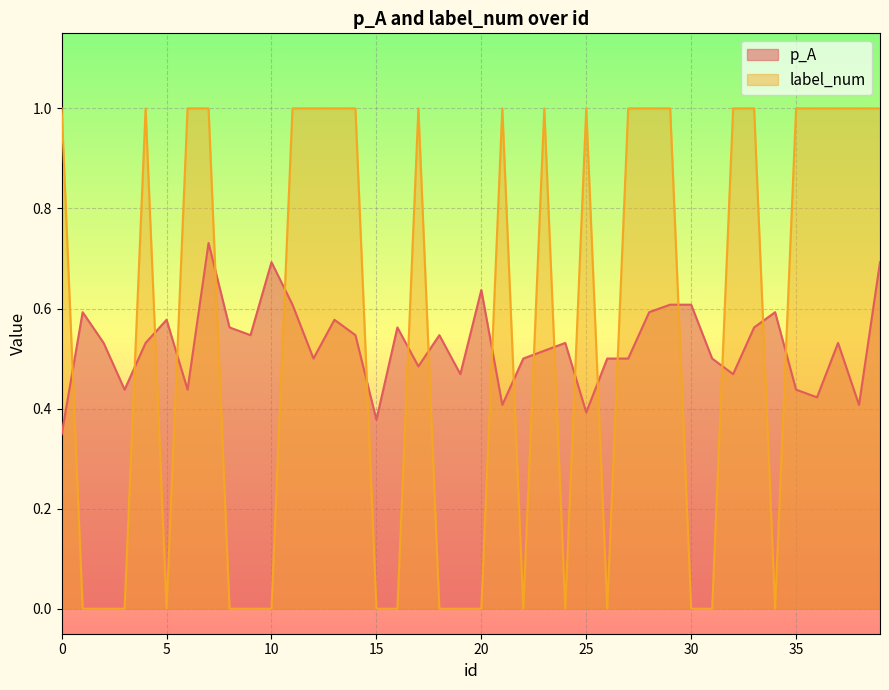

True or false: p_A and label_num cross at least once.

True